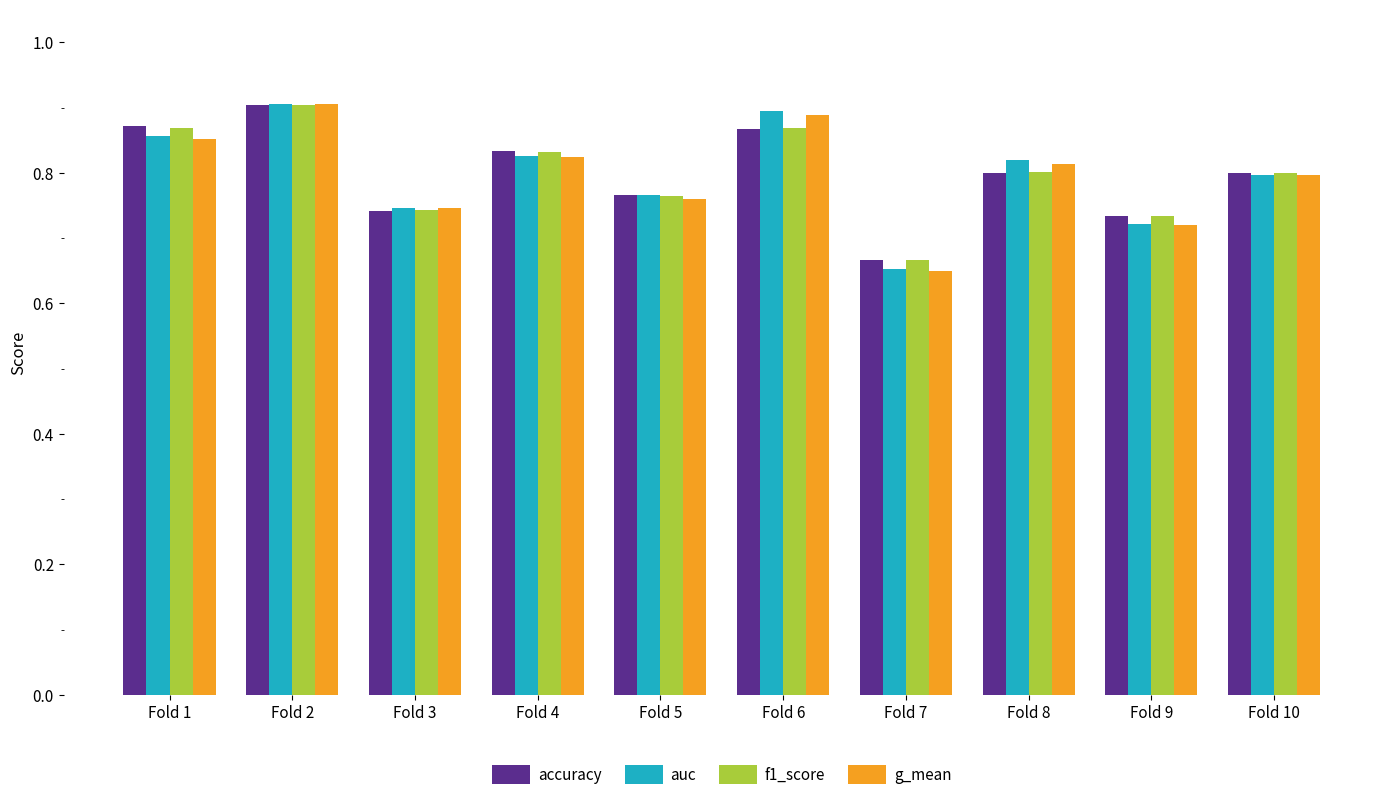

The auc series shows 0.3 at Fold 7. True or false?

False